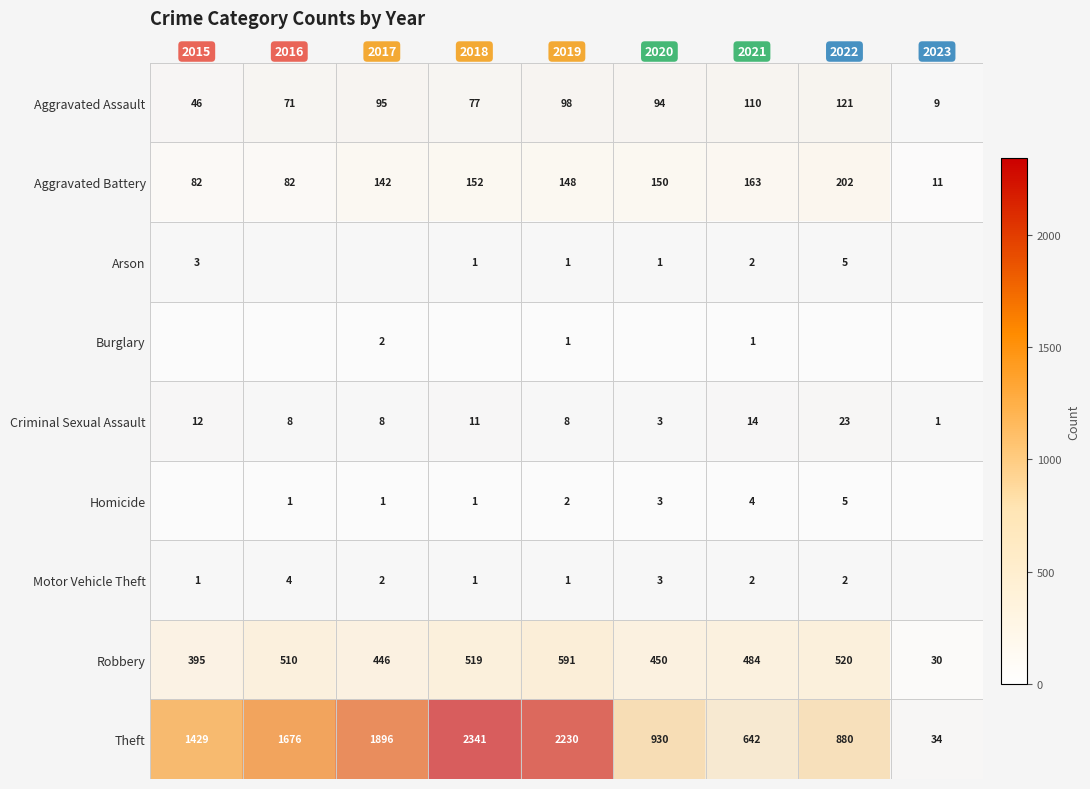

Where does the Criminal Sexual Assault series first go above 8?

2015